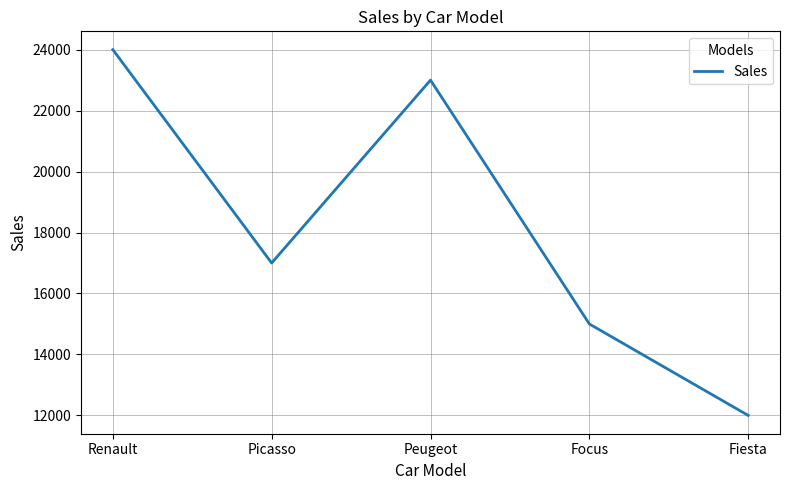

How many lines are shown in the chart?

1